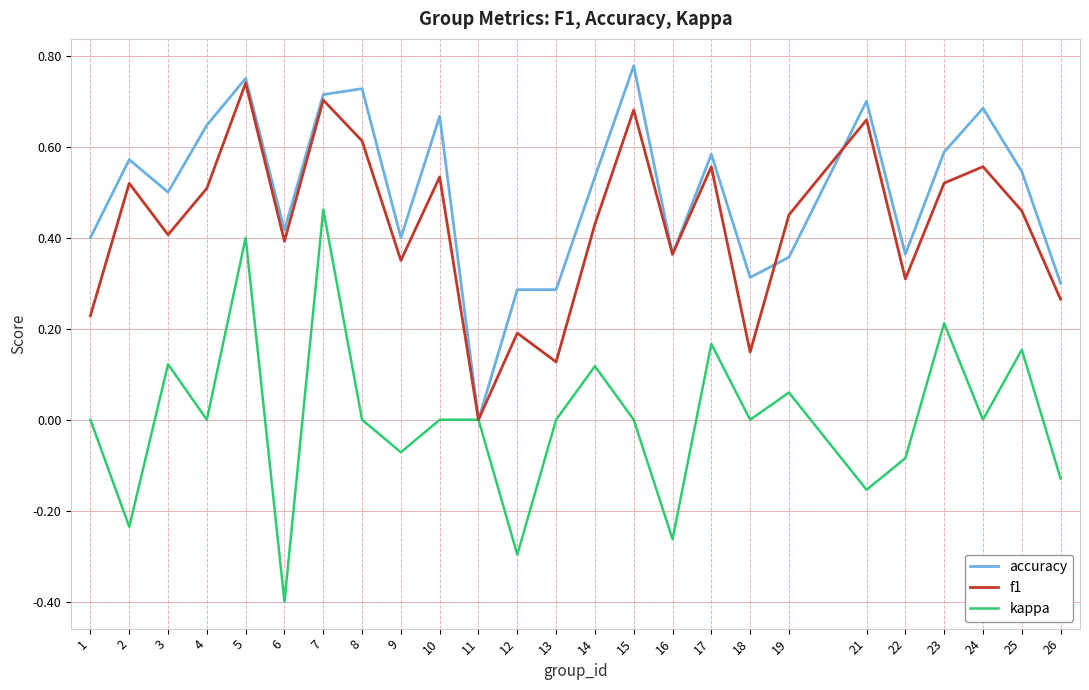

Which series has the widest spread of values?

kappa